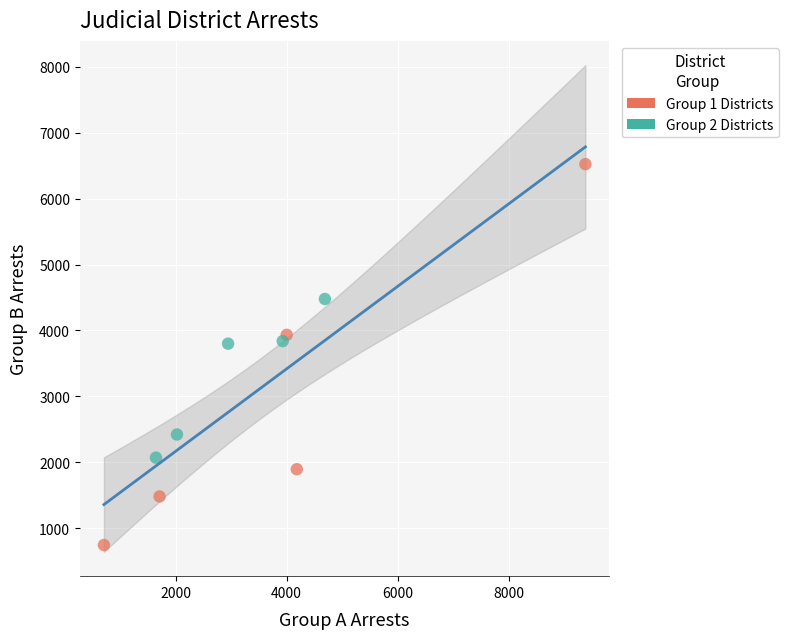

Which series reaches the minimum Y coordinate?

Group 1 Districts